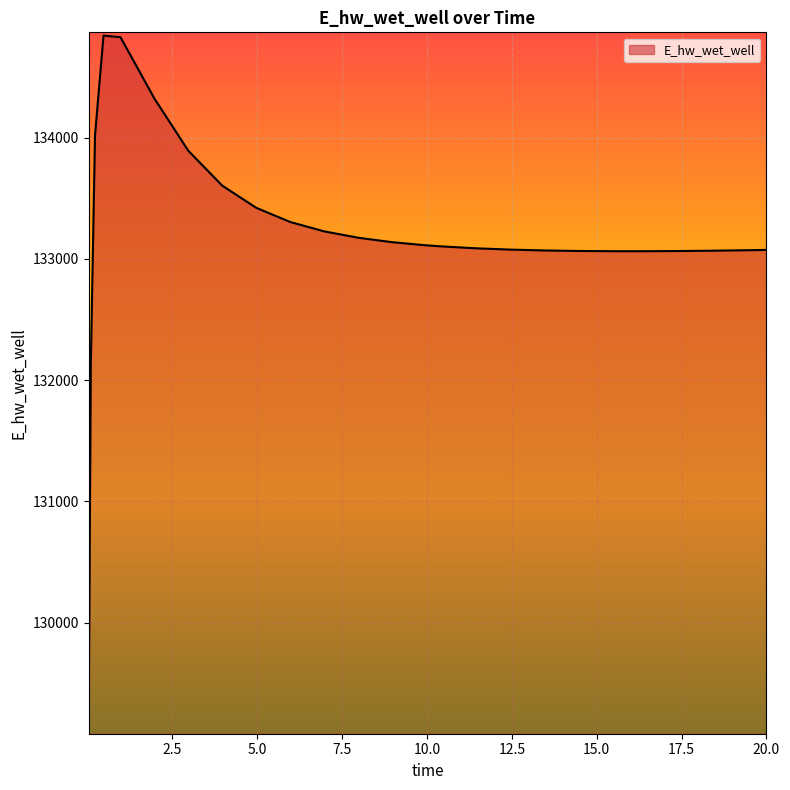

What is the maximum value shown in the chart?

134841.2